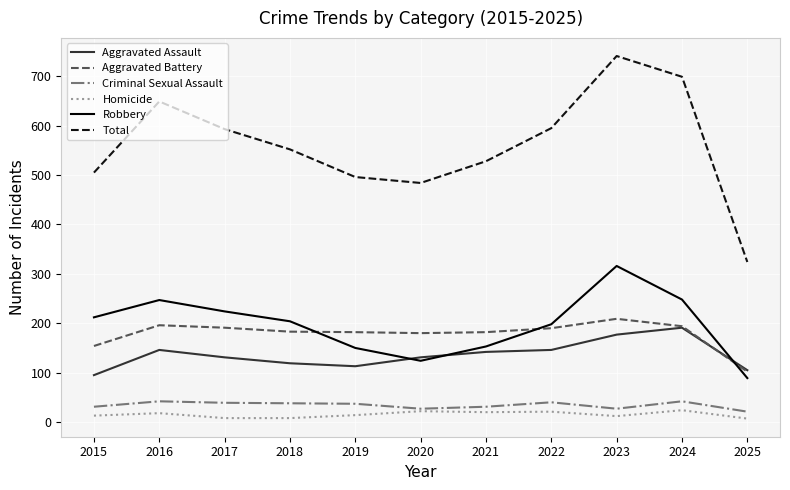

At which label does Total reach its peak?

2023